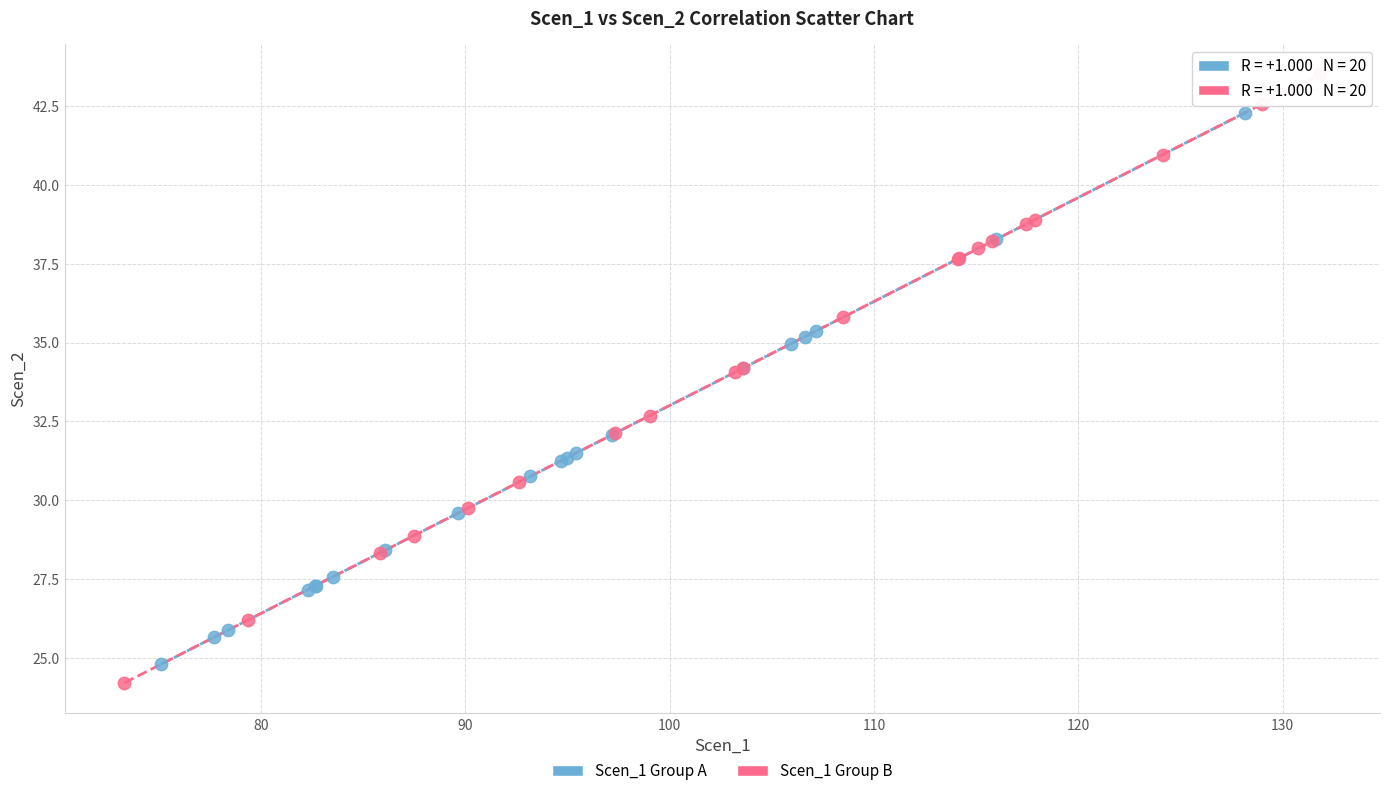

Which series contains the highest Y value?

Scen_1 Group B